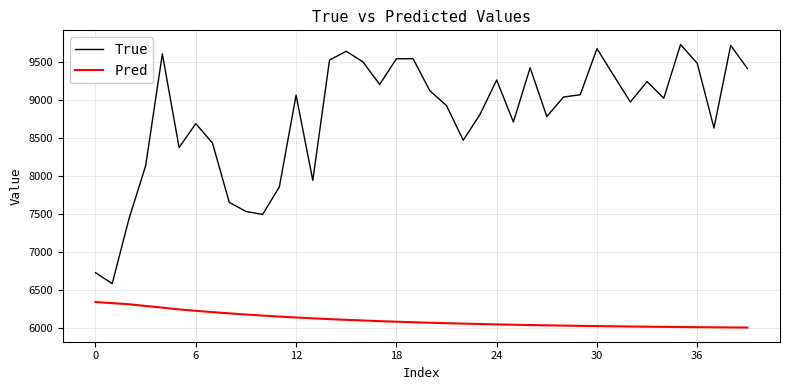

Which series has the largest total across all categories?

True